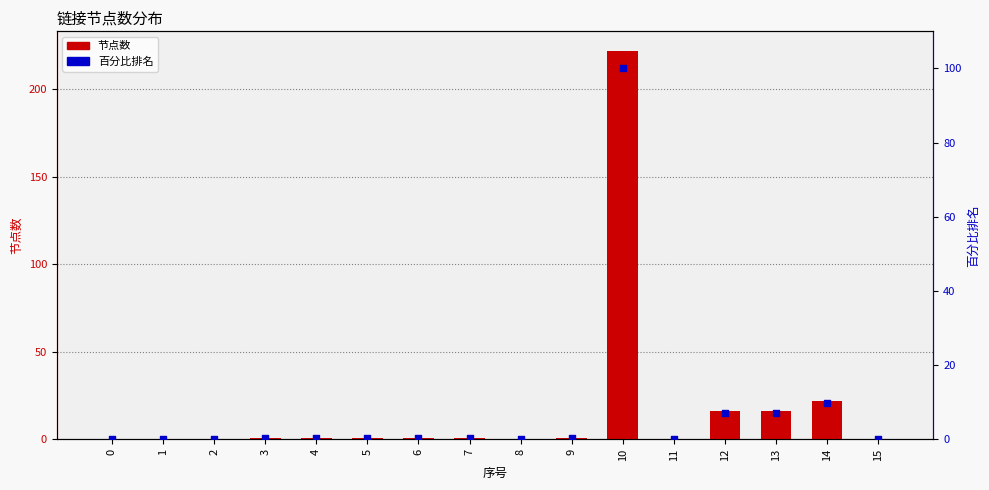

What are all the series names shown in the legend?

节点数, 百分比排名